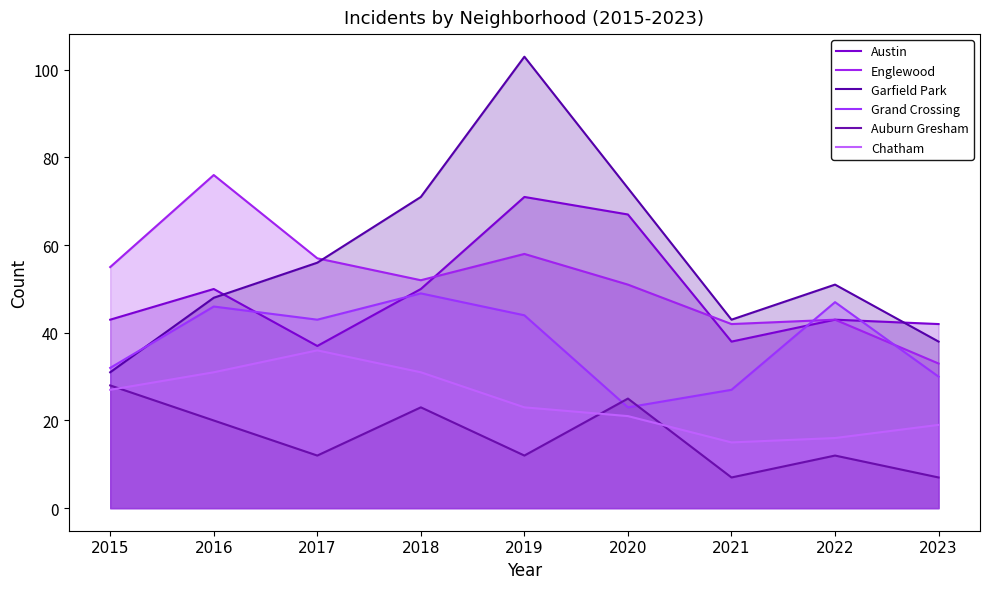

Is it true that Englewood equals 42 at 2021?

True